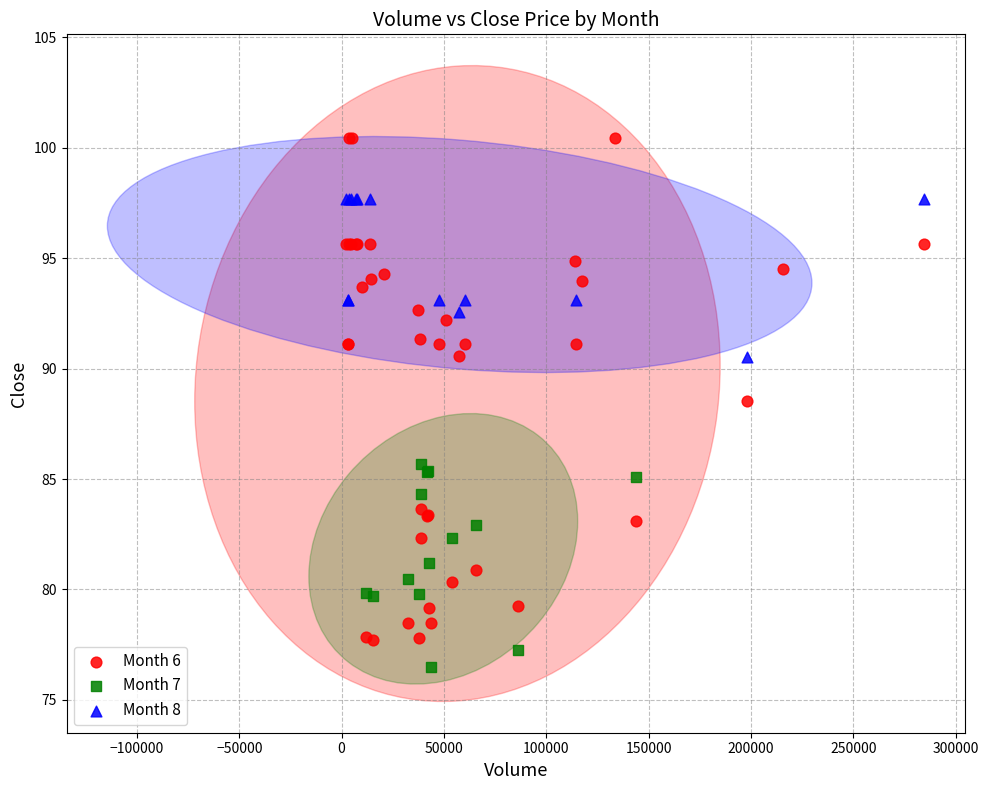

Which series reaches the maximum Y coordinate?

Month 6